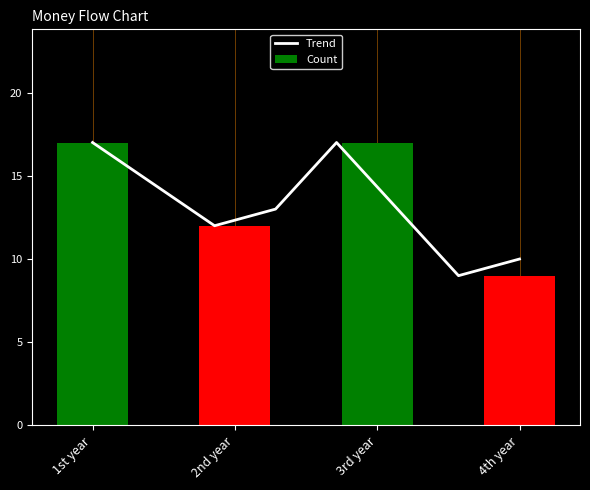

What is the label of the 1st bar from the right?

4th year